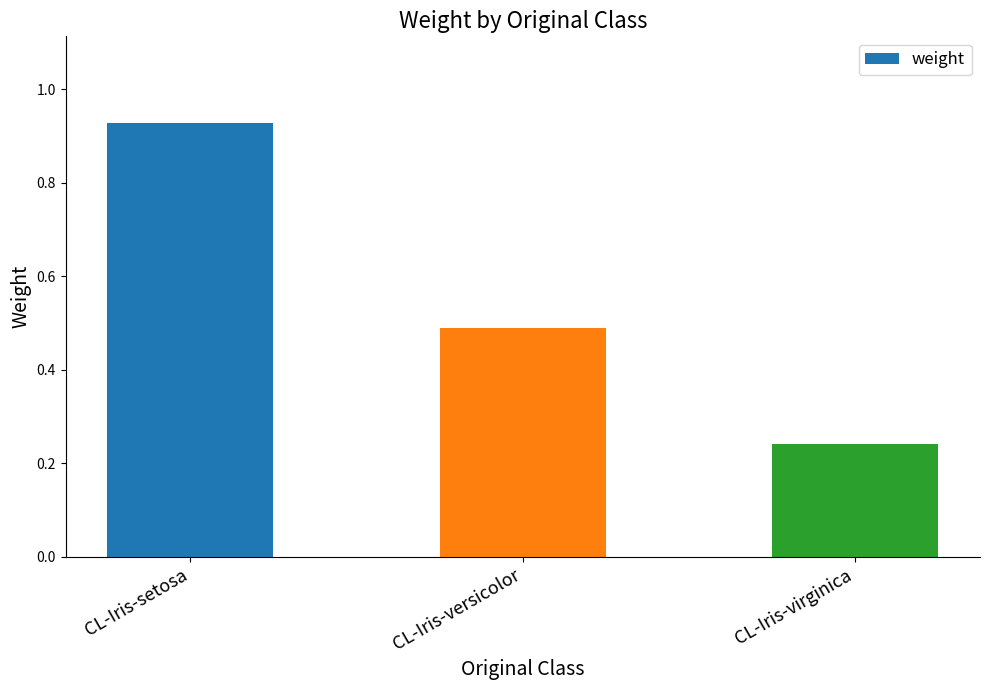

Which label corresponds to the smallest value in the chart?

CL-Iris-virginica